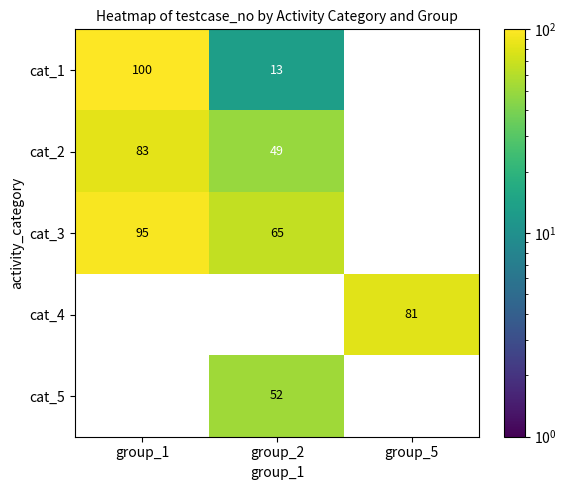

At which label is cat_2 closest to 41?

group_2